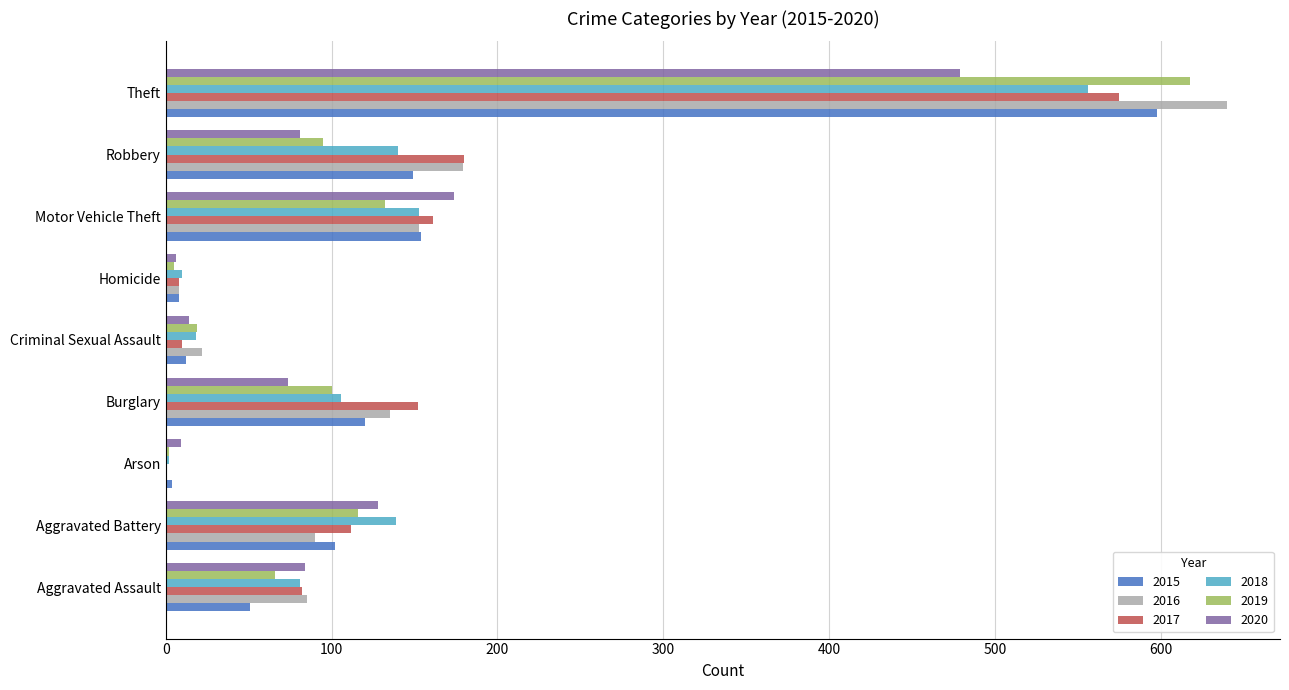

What is the greatest value displayed?

640